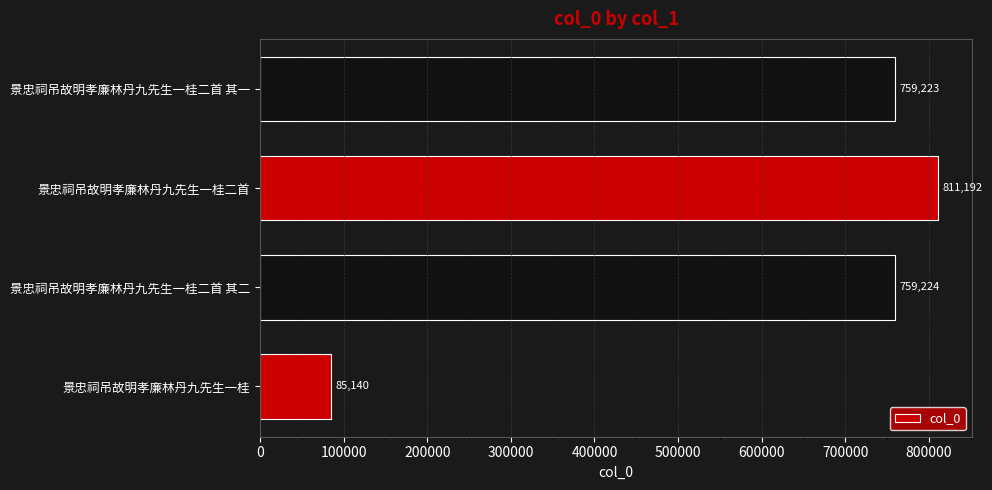

Count the number of data series in this chart.

1